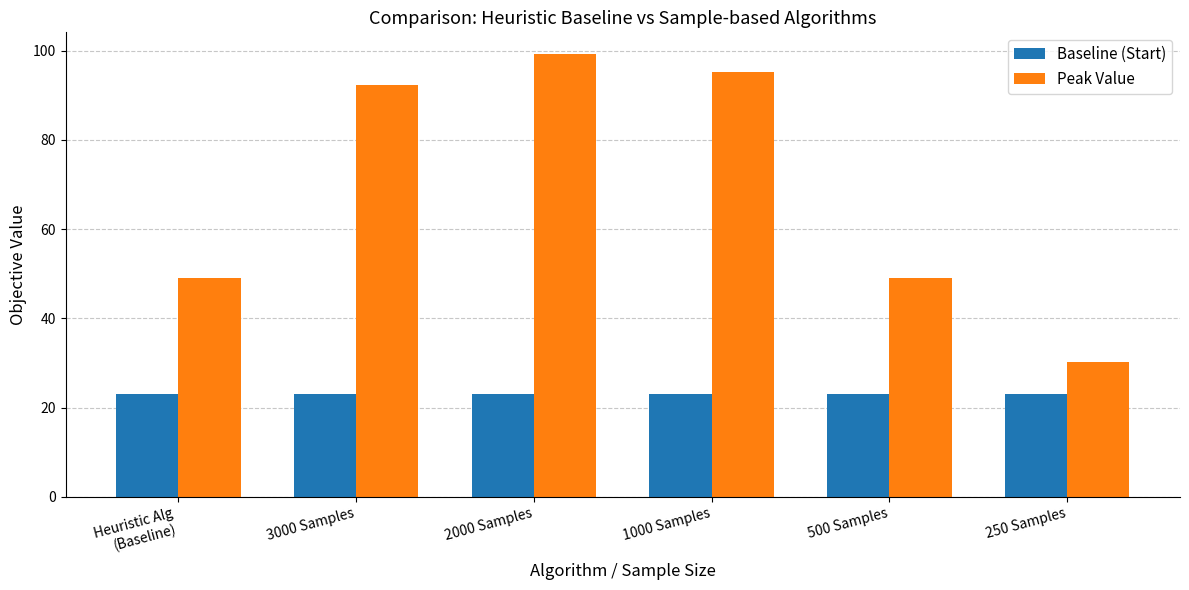

The value of Baseline (Start) at 2000 Samples is 37.7. True or false?

False